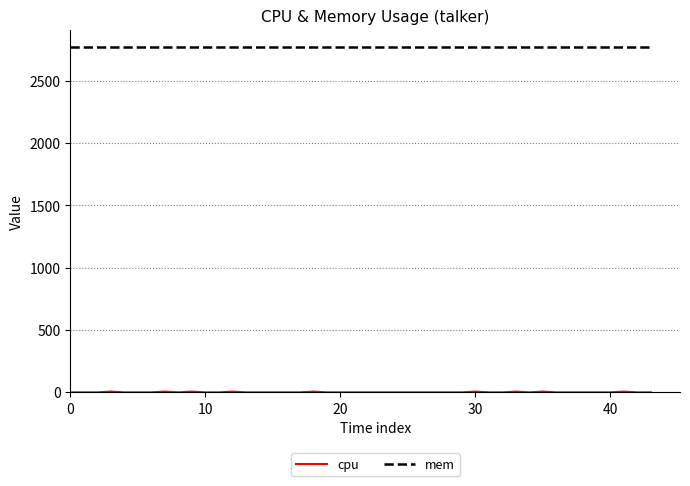

What is the maximum value for mem?

2772.0